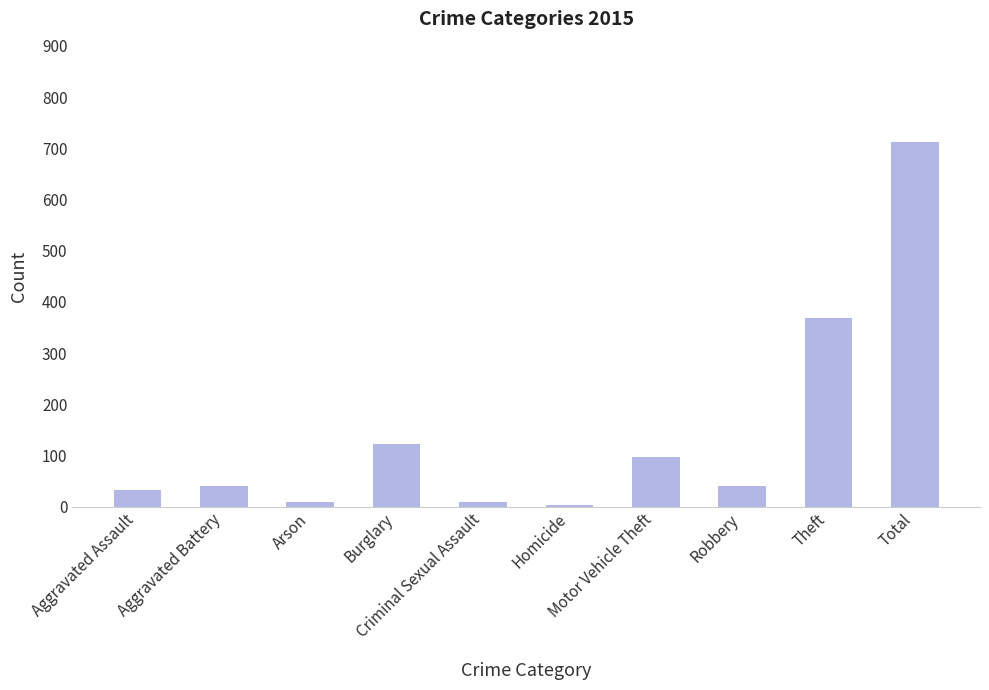

How many data points does each series have?

10